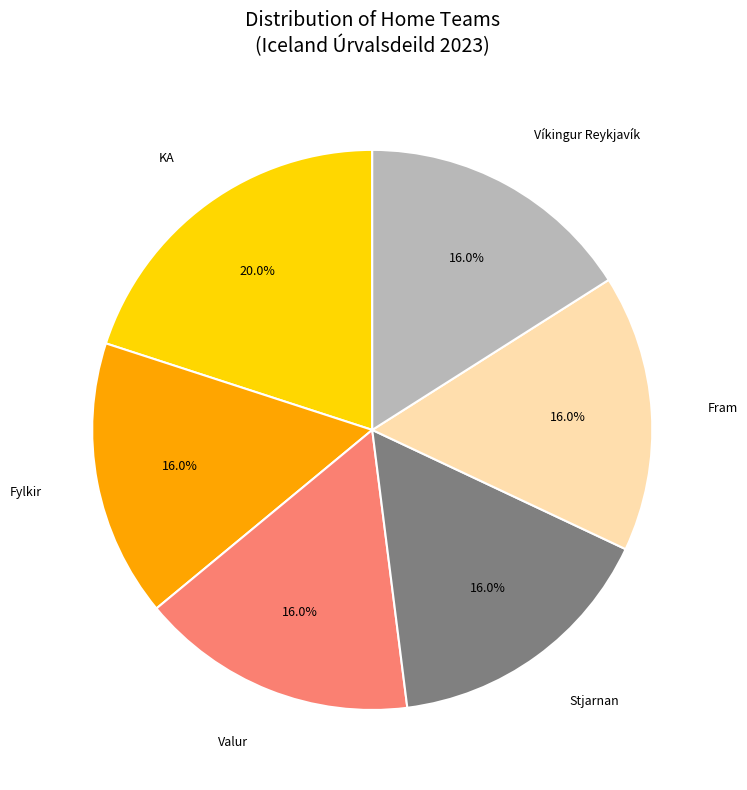

Combined, what portion of the pie is Víkingur Reykjavík and Stjarnan?

32.0%